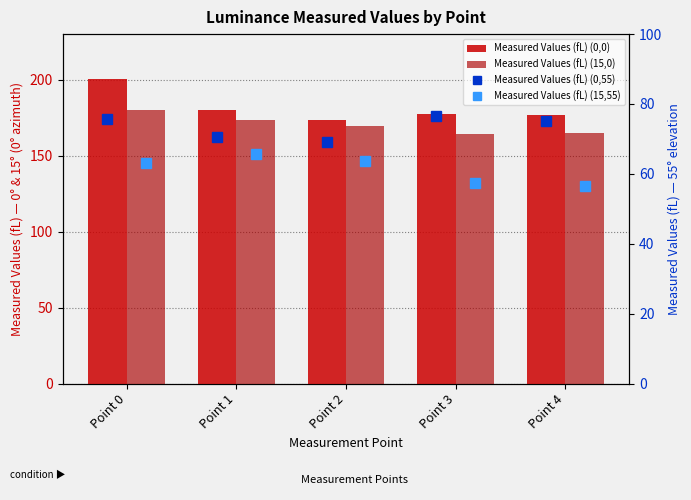

Which has a higher value, Point 2 or Point 1?

Point 1